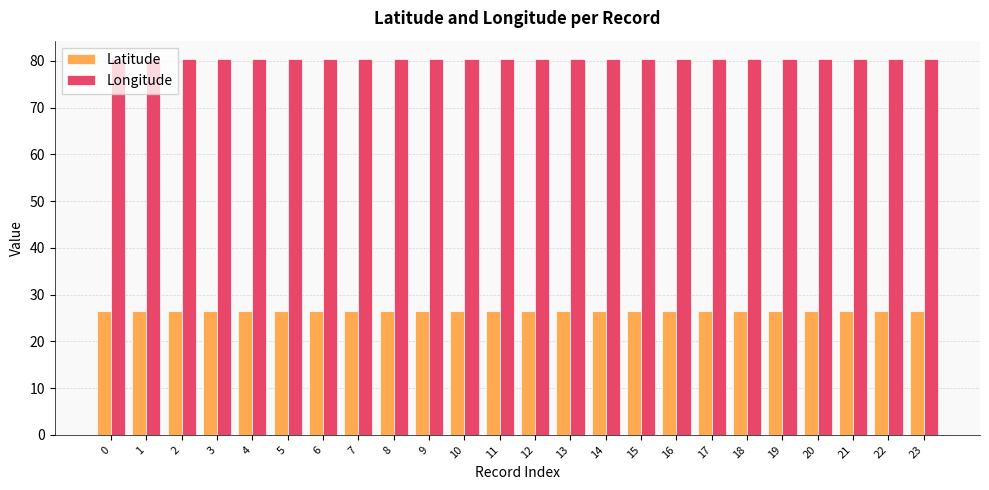

Reading left to right, extract all data points from this chart.

Latitude: 26.5	26.5	26.5	26.5	26.5	26.5	26.5	26.5	26.5	26.5	26.5	26.5	26.5	26.5	26.5	26.5	26.5	26.5	26.5	26.5	26.5	26.5	26.5	26.5
Longitude: 80.3	80.3	80.3	80.3	80.3	80.3	80.3	80.3	80.3	80.3	80.3	80.3	80.3	80.3	80.3	80.3	80.3	80.3	80.3	80.3	80.3	80.3	80.3	80.3